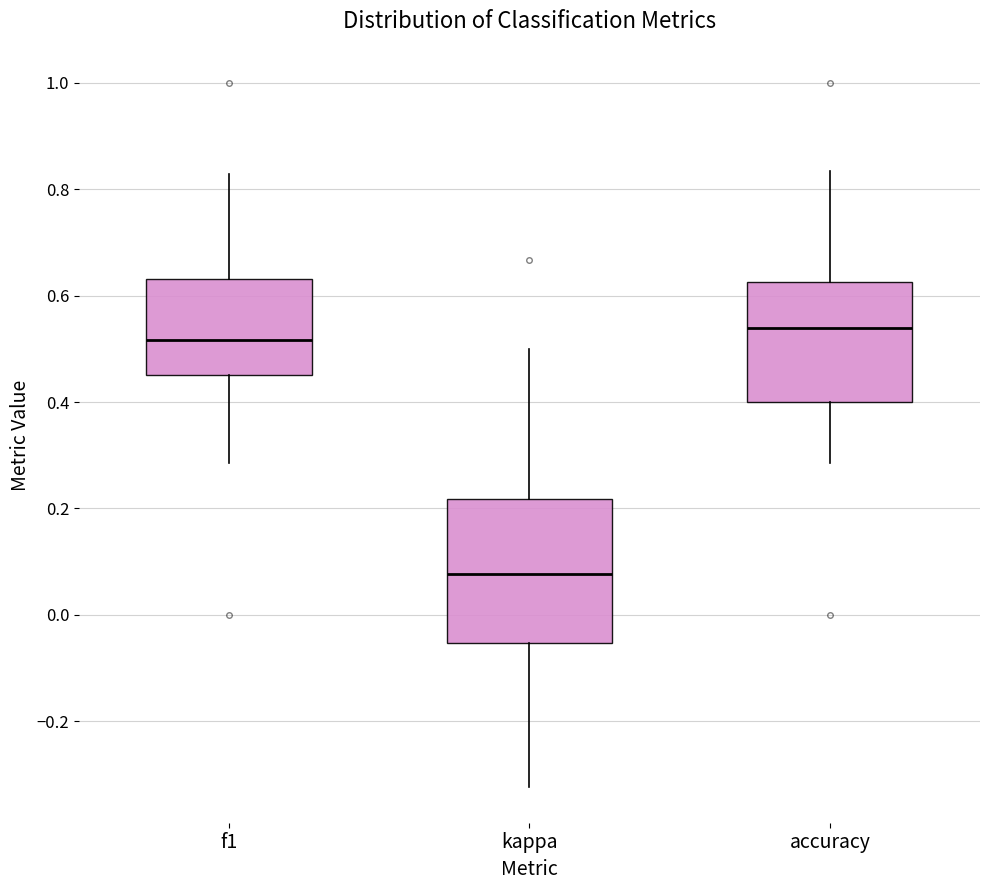

Reading left to right, transcribe this box plot: for each box, give where its median line is, the range the box spans, and where its two whiskers end, as read against the y-axis. The values are not printed on the chart, so give them approximately, as read against the axis.

f1: median 0.52, box 0.44 to 0.64, whiskers 0.28 to 0.82
kappa: median 0.08, box -0.06 to 0.22, whiskers -0.32 to 0.50
accuracy: median 0.54, box 0.40 to 0.62, whiskers 0.28 to 0.84